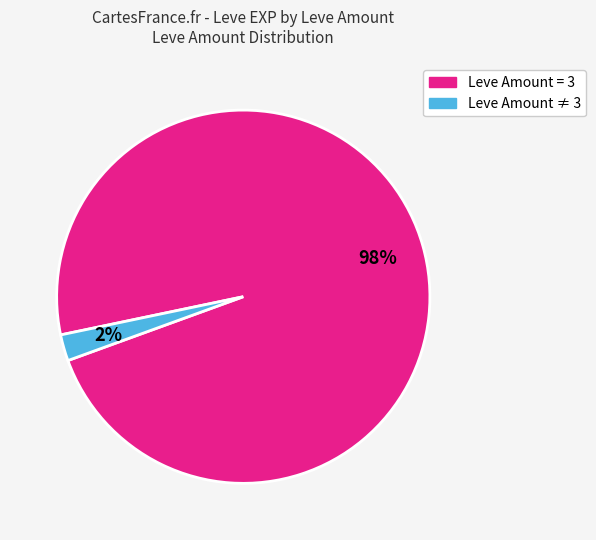

Is there a majority slice in this chart?

Yes